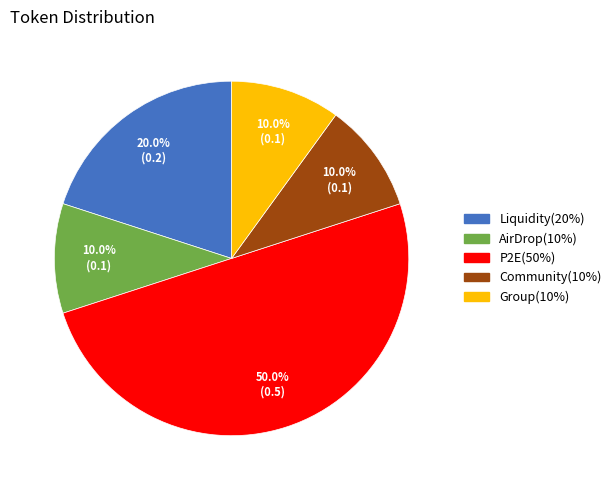

To the nearest percent, what is the difference between the largest and smallest slice percentages?

40%